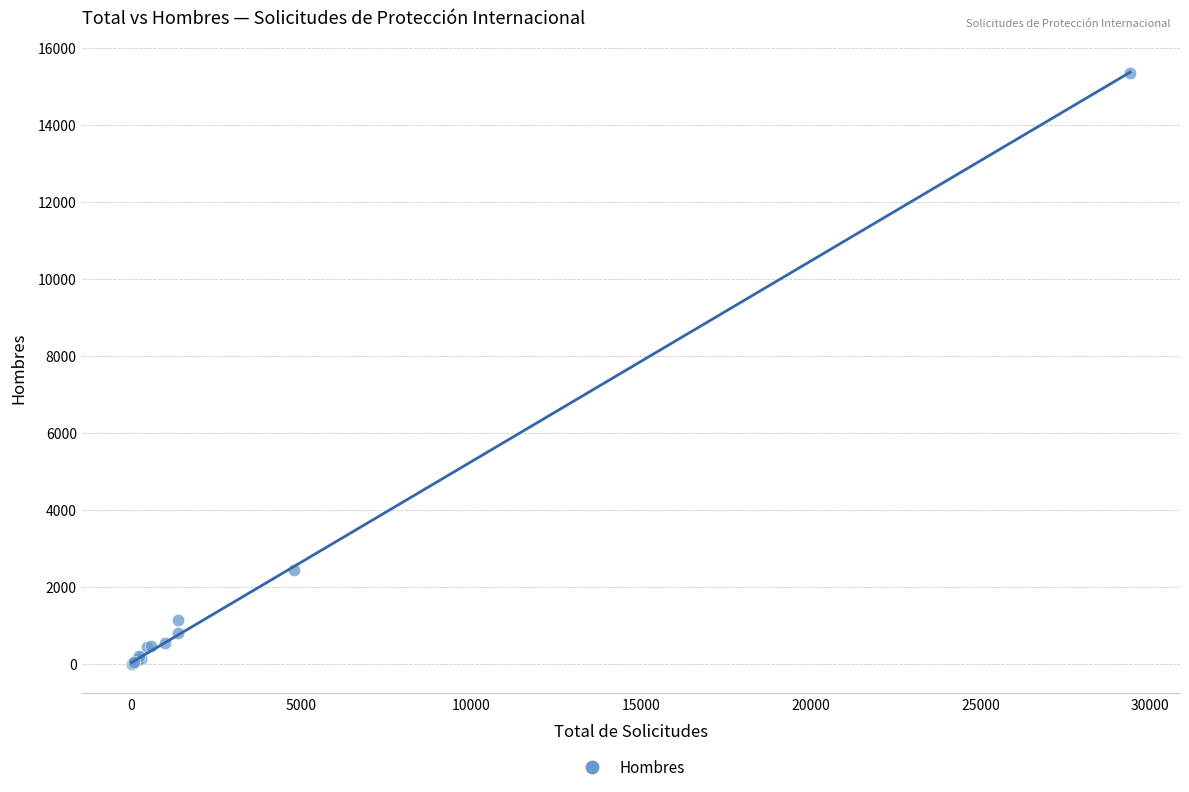

What Y value in the scatter plot is closest to 7677?

2433